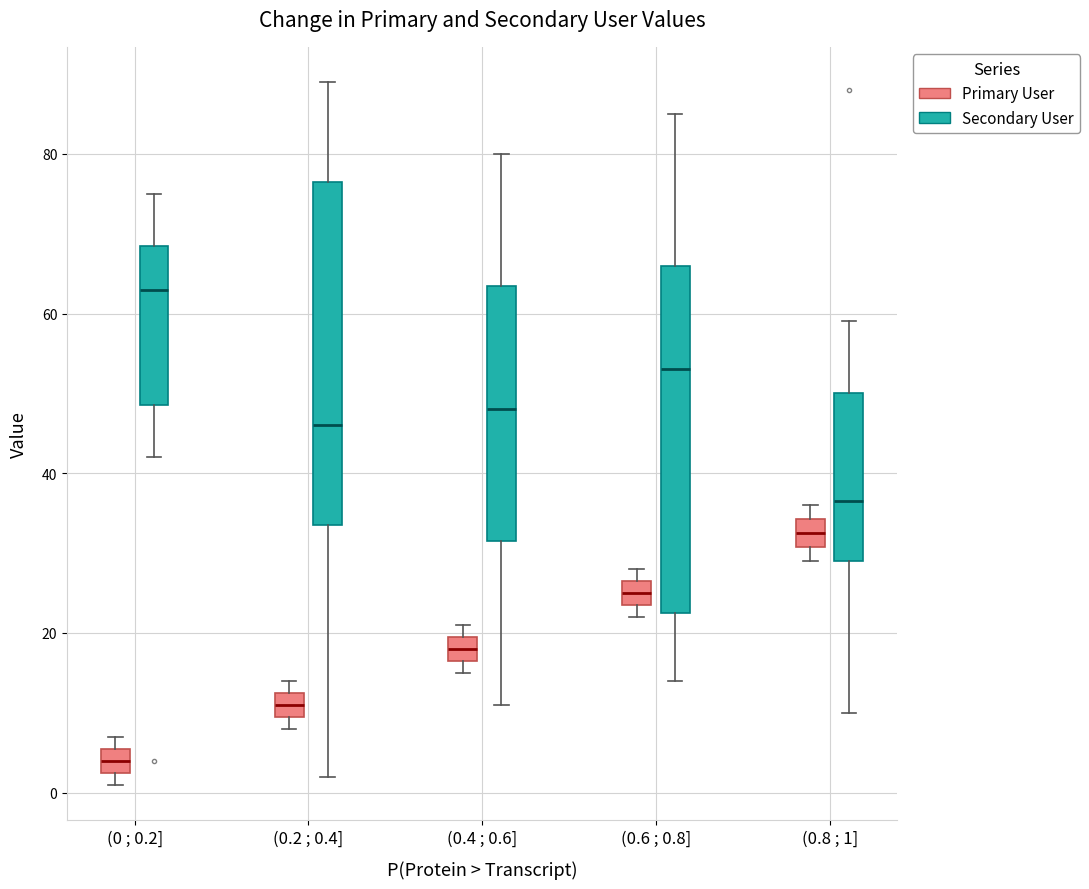

Which box's median line is the lowest?

(0 ; 0.2] (Primary User)